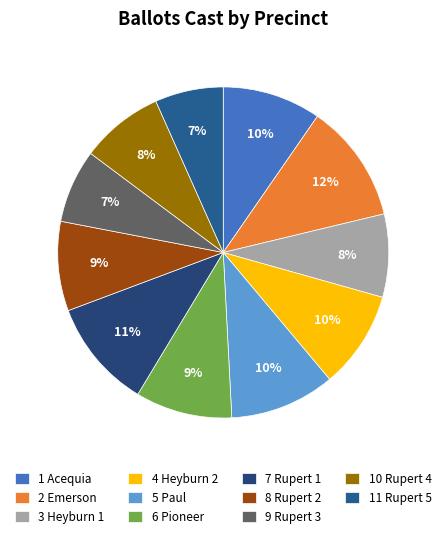

What is the largest slice in the pie chart?

2 Emerson